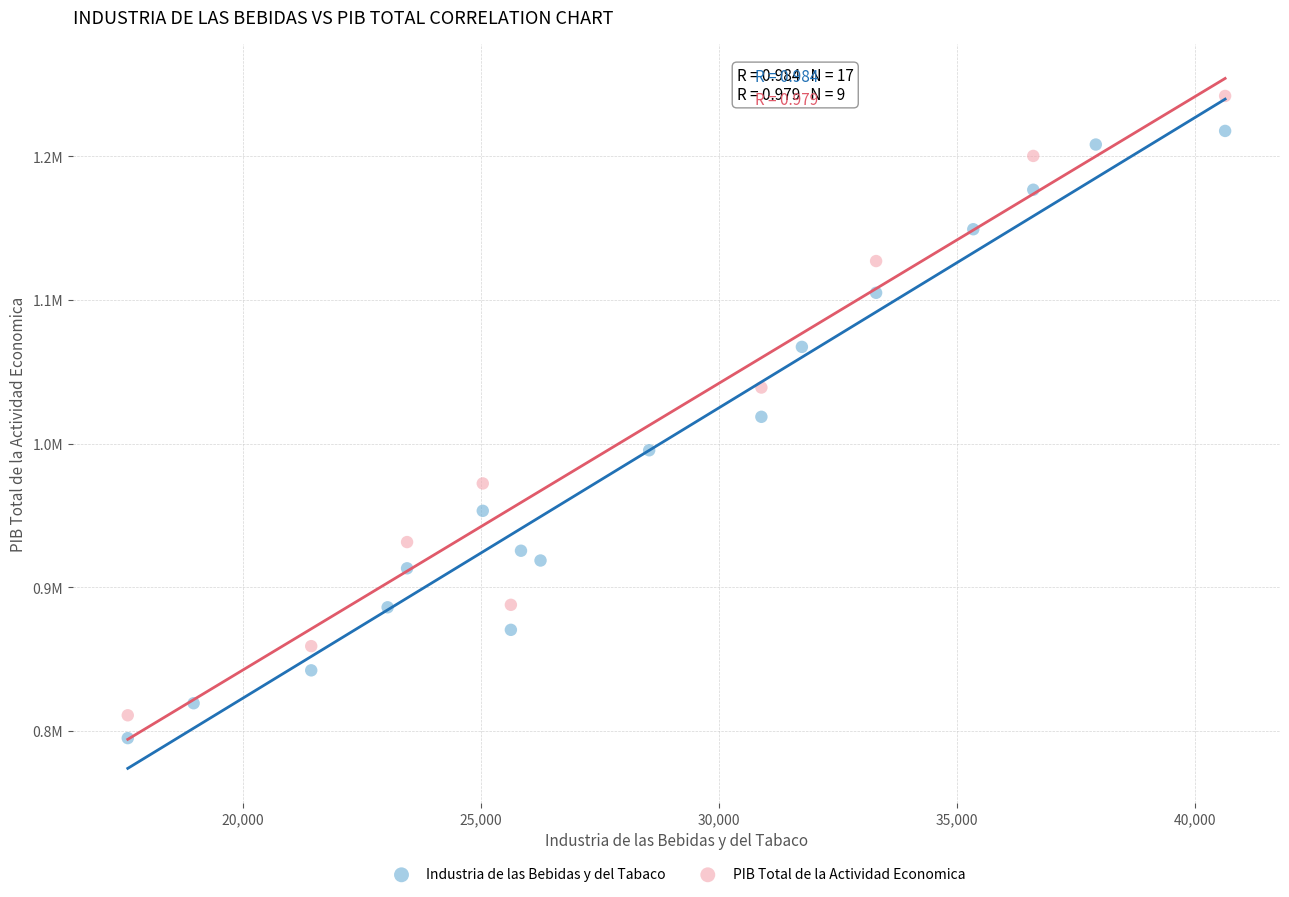

What are all the series names shown in the legend?

Industria de las Bebidas y del Tabaco, PIB Total de la Actividad Economica